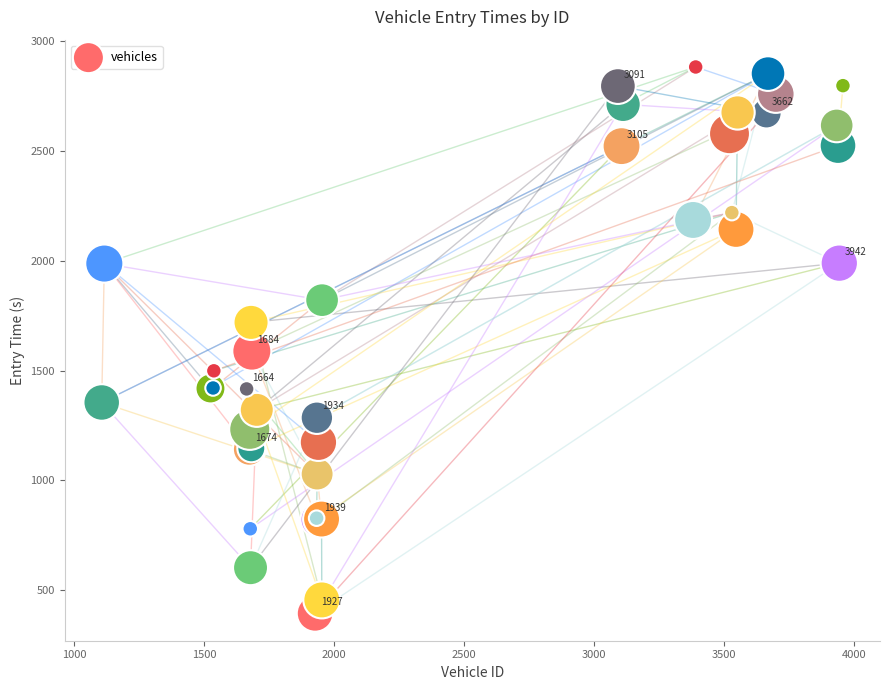

What Y value in the scatter plot is closest to 1638?

1588.7